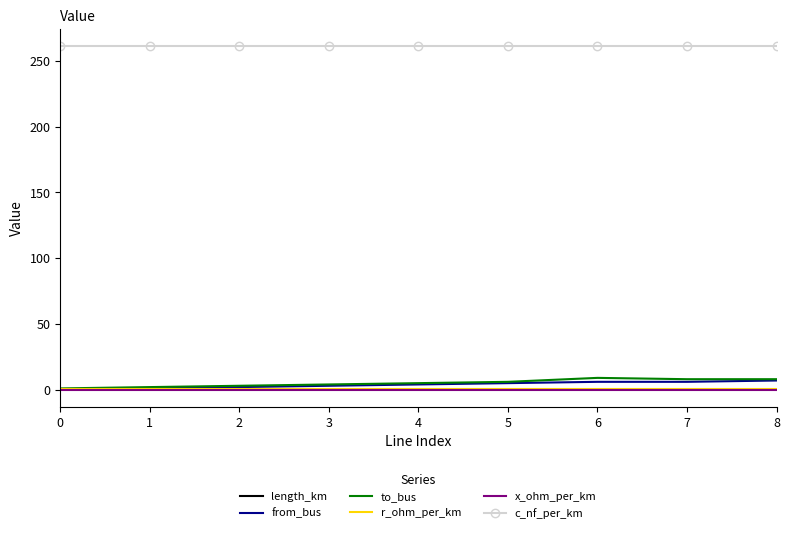

The from_bus series shows 3.0 at 3. True or false?

True